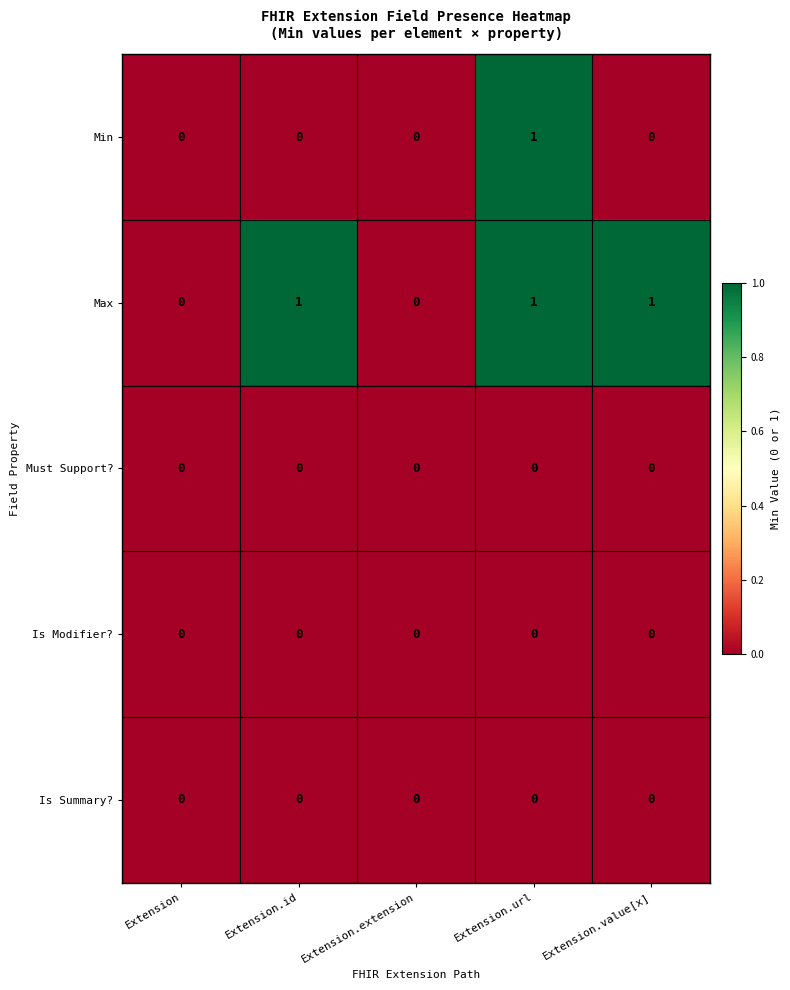

What is the maximum value shown in the chart?

1